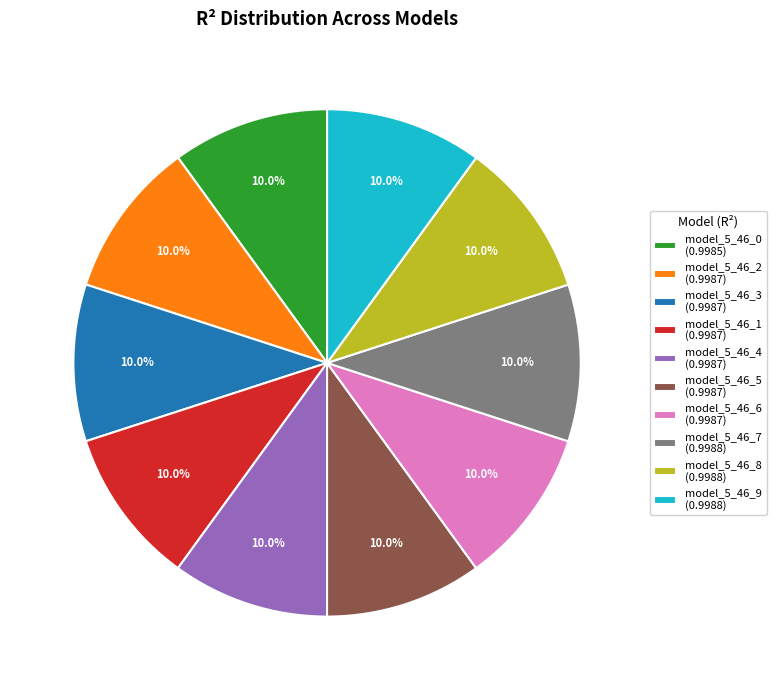

Does any single category account for the majority?

No